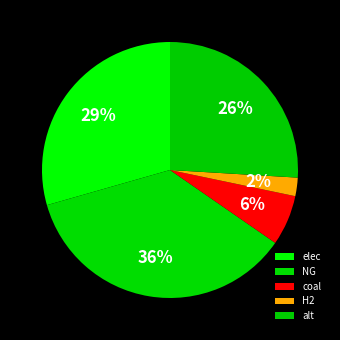

Which category has the smallest portion of the pie?

H2